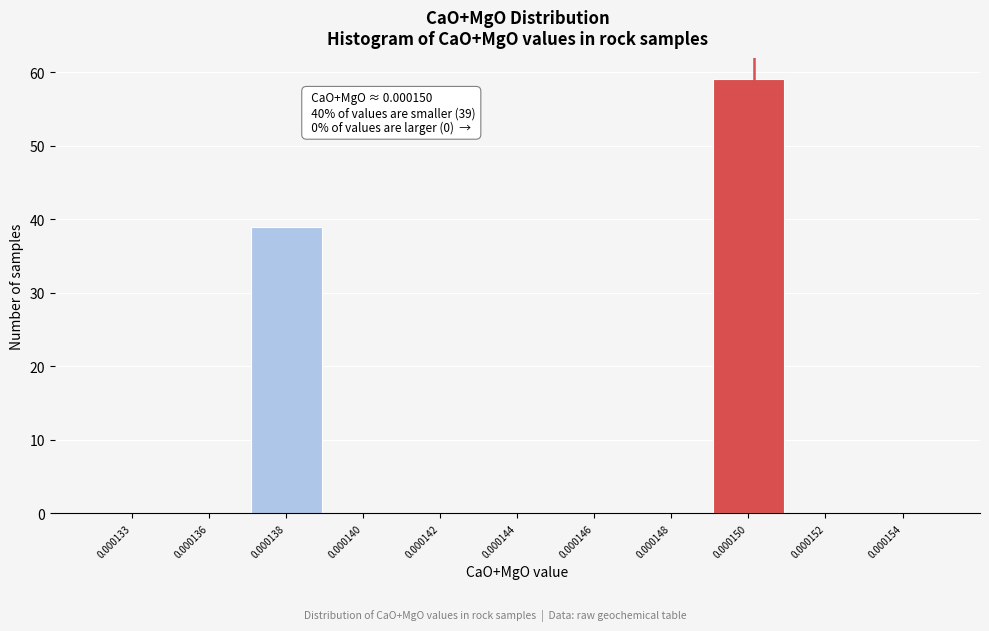

Reading left to right, list all the values displayed in this chart.

0.000133=0	0.000136=0	0.000138=39	0.000140=0	0.000142=0	0.000144=0	0.000146=0	0.000148=0	0.000150=59	0.000152=0	0.000154=0